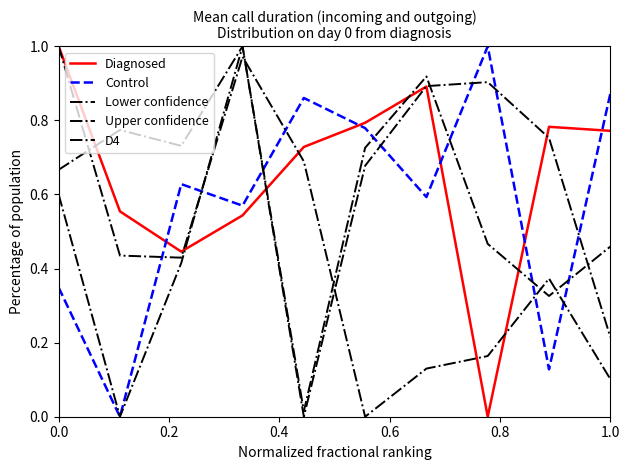

How many lines are shown in the chart?

5